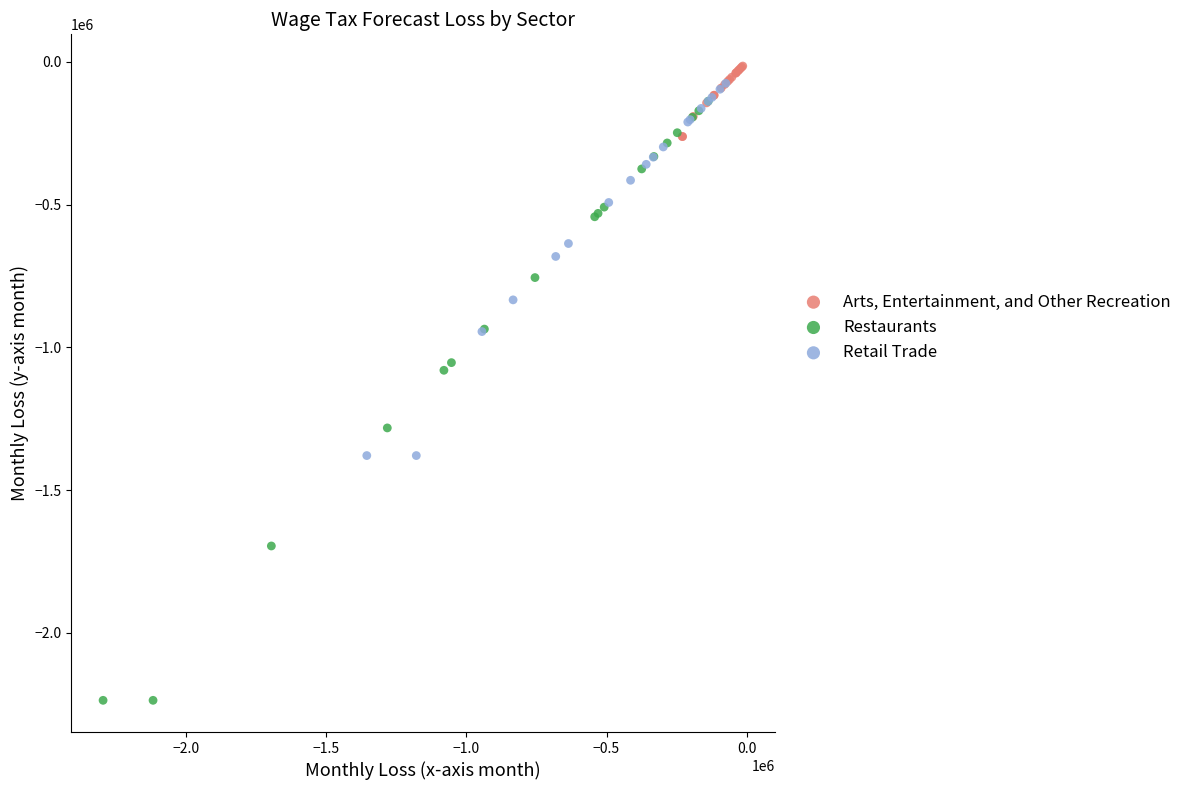

Which series has the largest Y range (max minus min)?

Restaurants